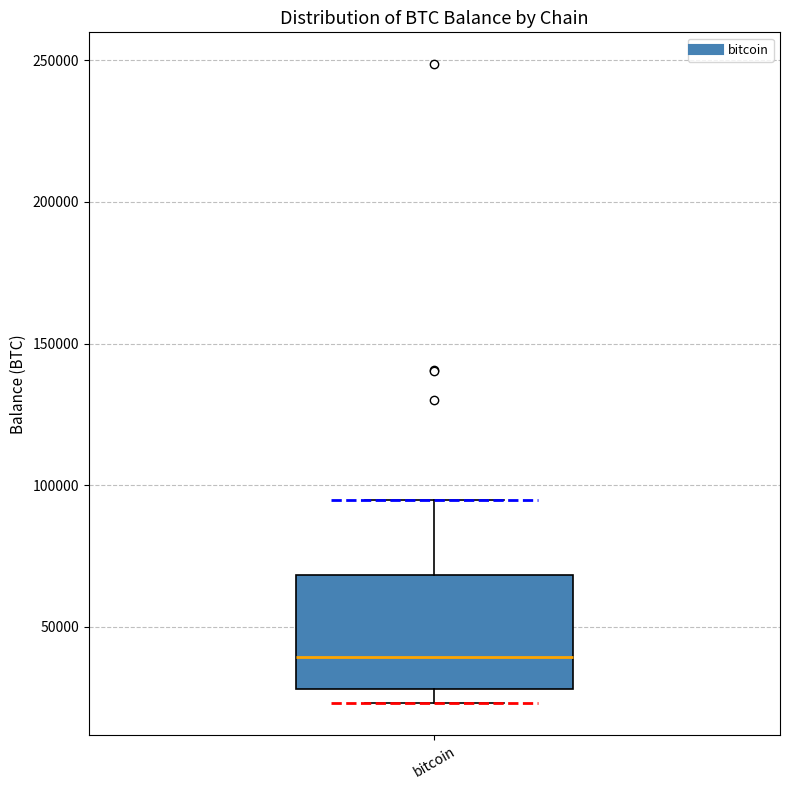

Where is the upper edge of the box for bitcoin on the y-axis? The values are not printed on the chart, so give them approximately, as read against the axis.

70000